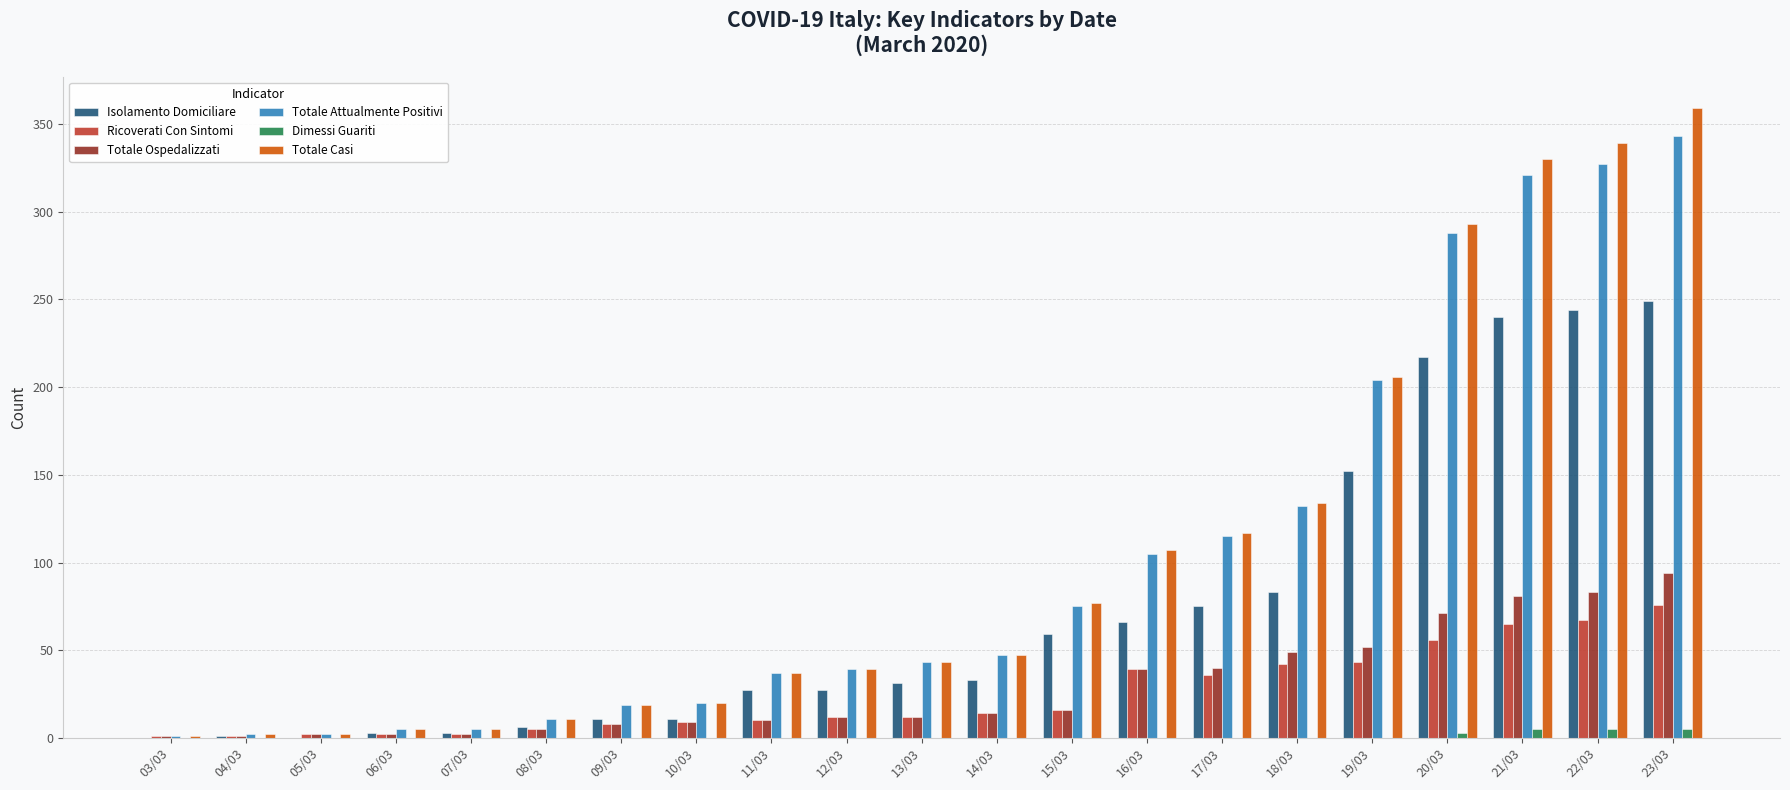

What is the sum of all Totale Casi values?

2193